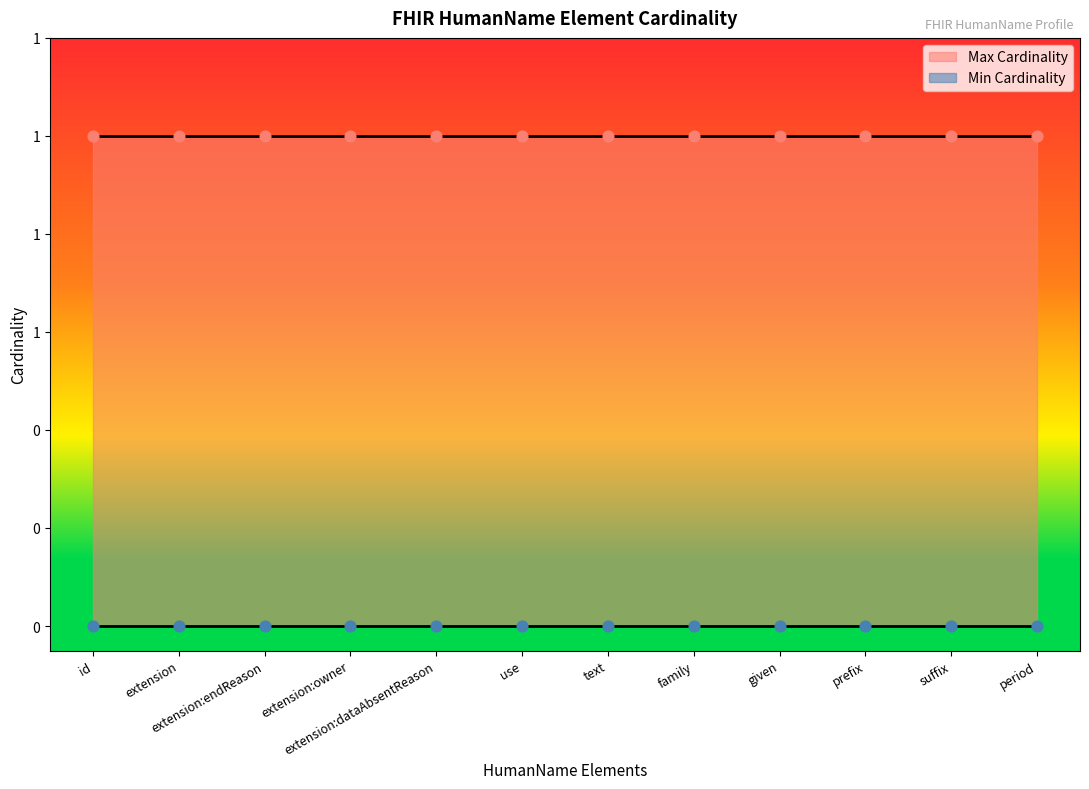

Which series contains the lowest Y value?

Min Cardinality